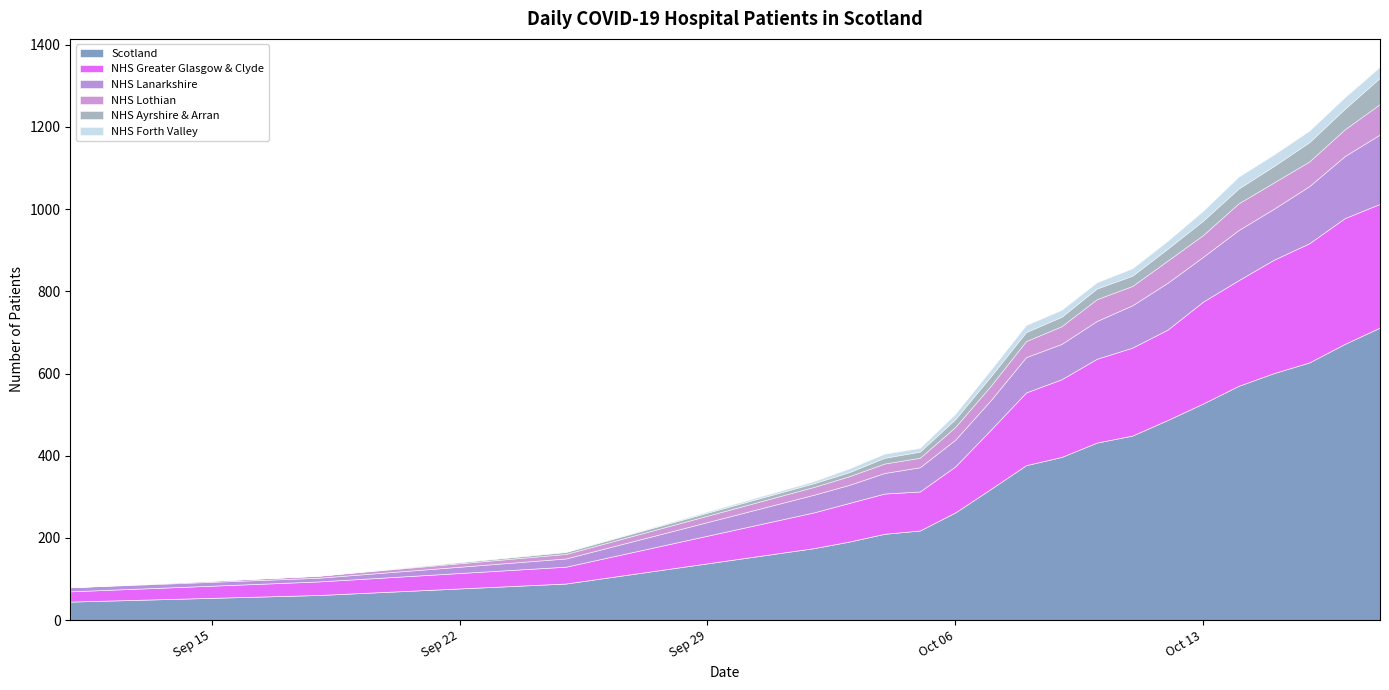

How many lines are shown in the chart?

6